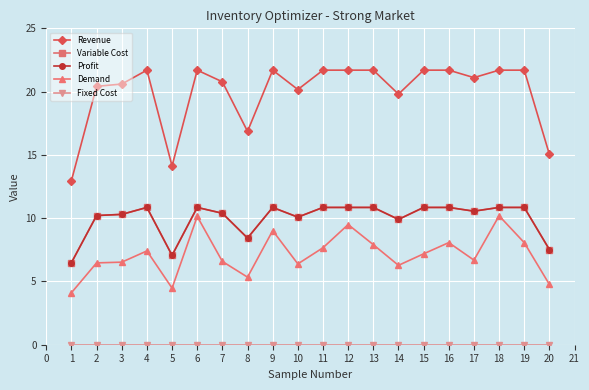

Is this an area chart (filled region under the line)?

No